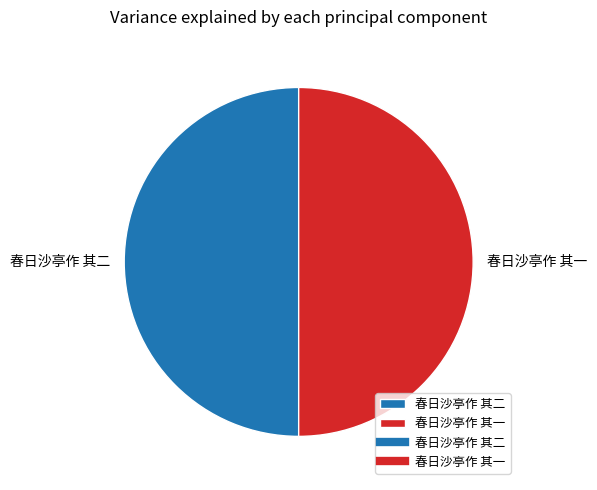

Do 春日沙亭作 其二 and 春日沙亭作 其一 together represent more than half of the pie?

Yes